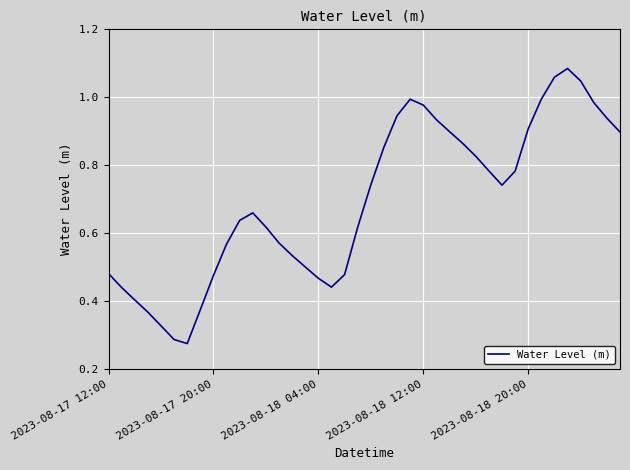

Is this an area chart (filled region under the line)?

No